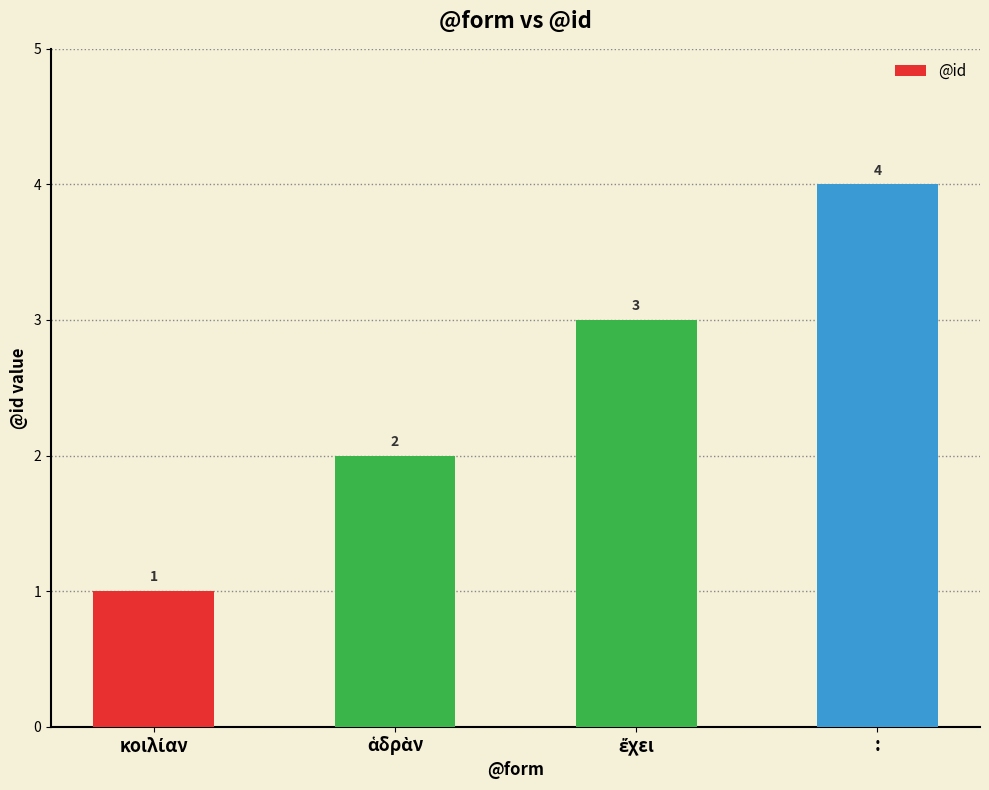

What is the value of the 2nd bar from the left?

2